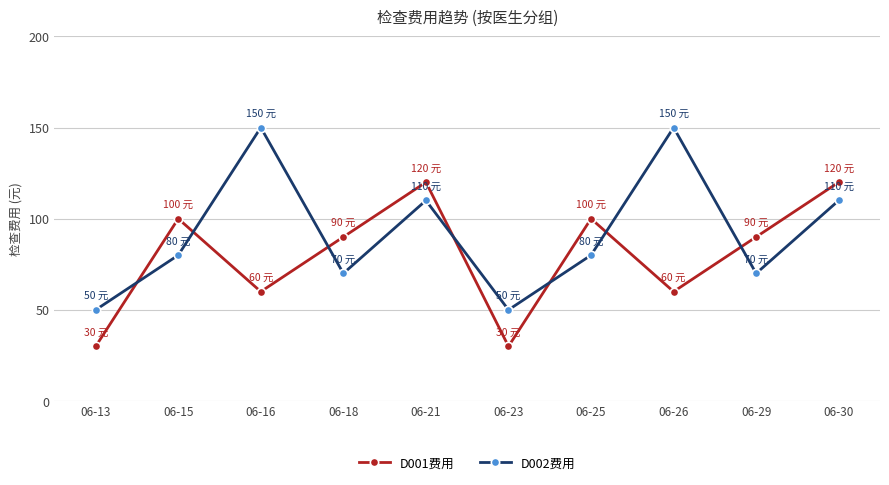

What is the sum of the D001费用 values at 06-23 and 06-26?

90